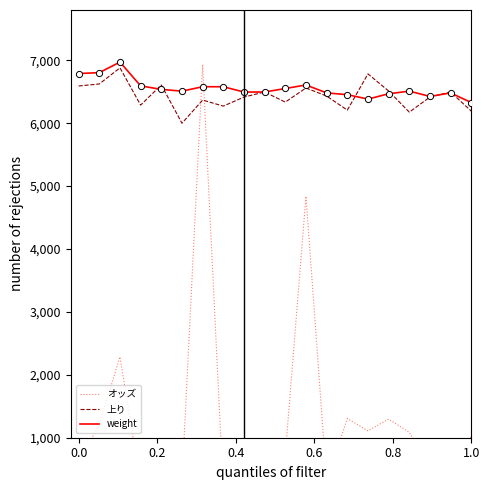

What are all the series names shown in the legend?

オッズ, 上り, weight